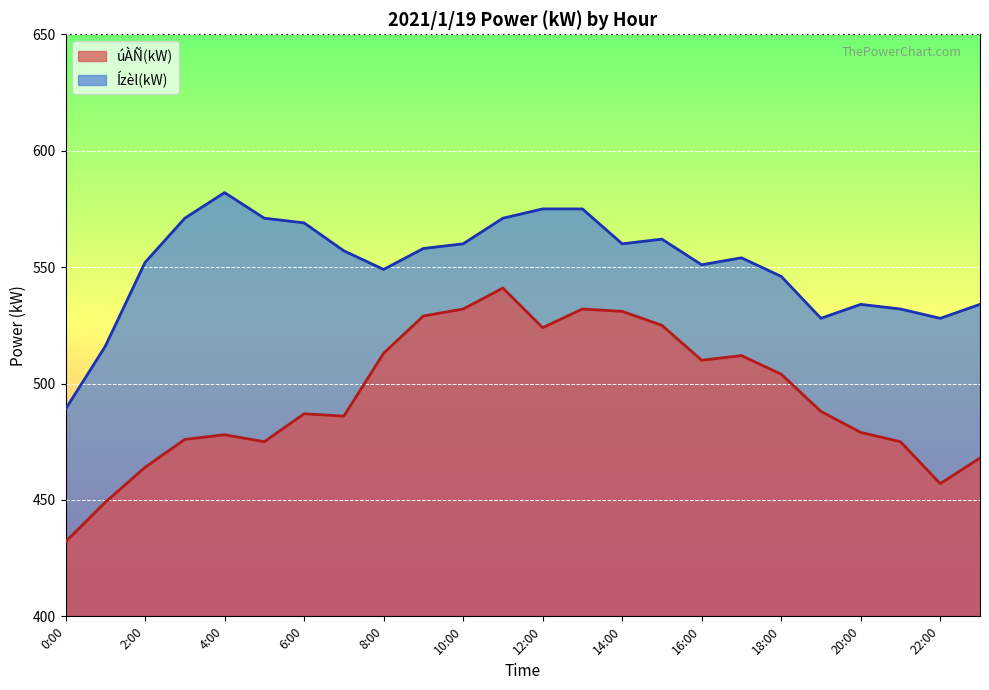

At which label does Ízèl(kW) reach its minimum?

0:00